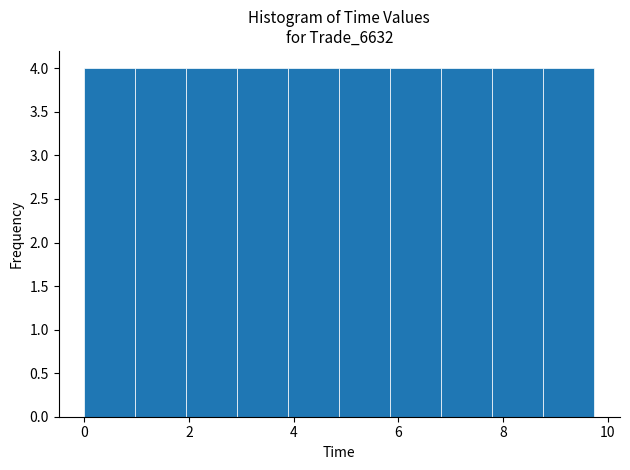

Reading left to right, transcribe this chart: for each bar, give the range it covers on the x-axis and its height. Neither the bar edges nor the heights are printed on the chart, so give them approximately, as read against the axes.

0.0 to 1.0: 4
1.0 to 2.0: 4
2.0 to 3.0: 4
3.0 to 3.8: 4
3.8 to 4.8: 4
4.8 to 5.8: 4
5.8 to 6.8: 4
6.8 to 7.8: 4
7.8 to 8.8: 4
8.8 to 9.8: 4